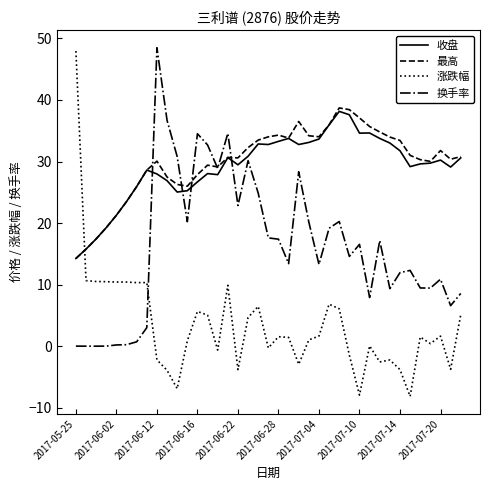

How many lines are shown in the chart?

4